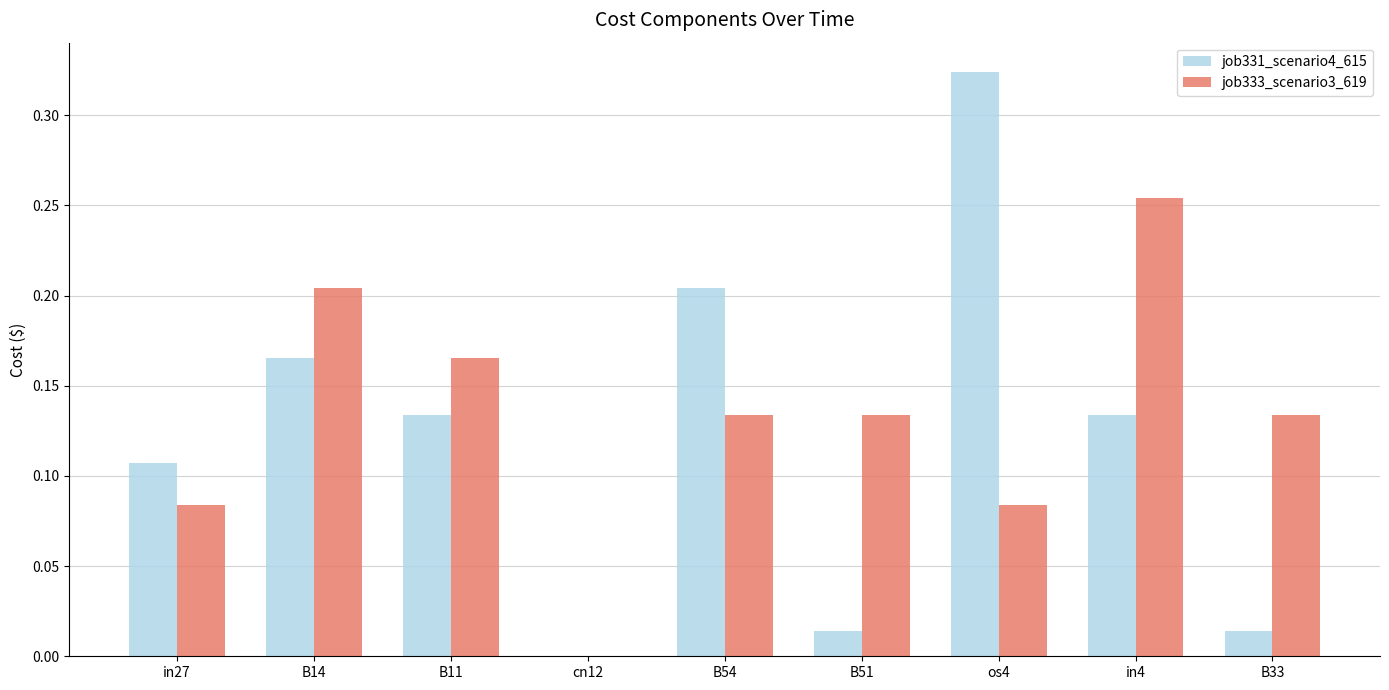

How many values in job333_scenario3_619 are above zero?

8